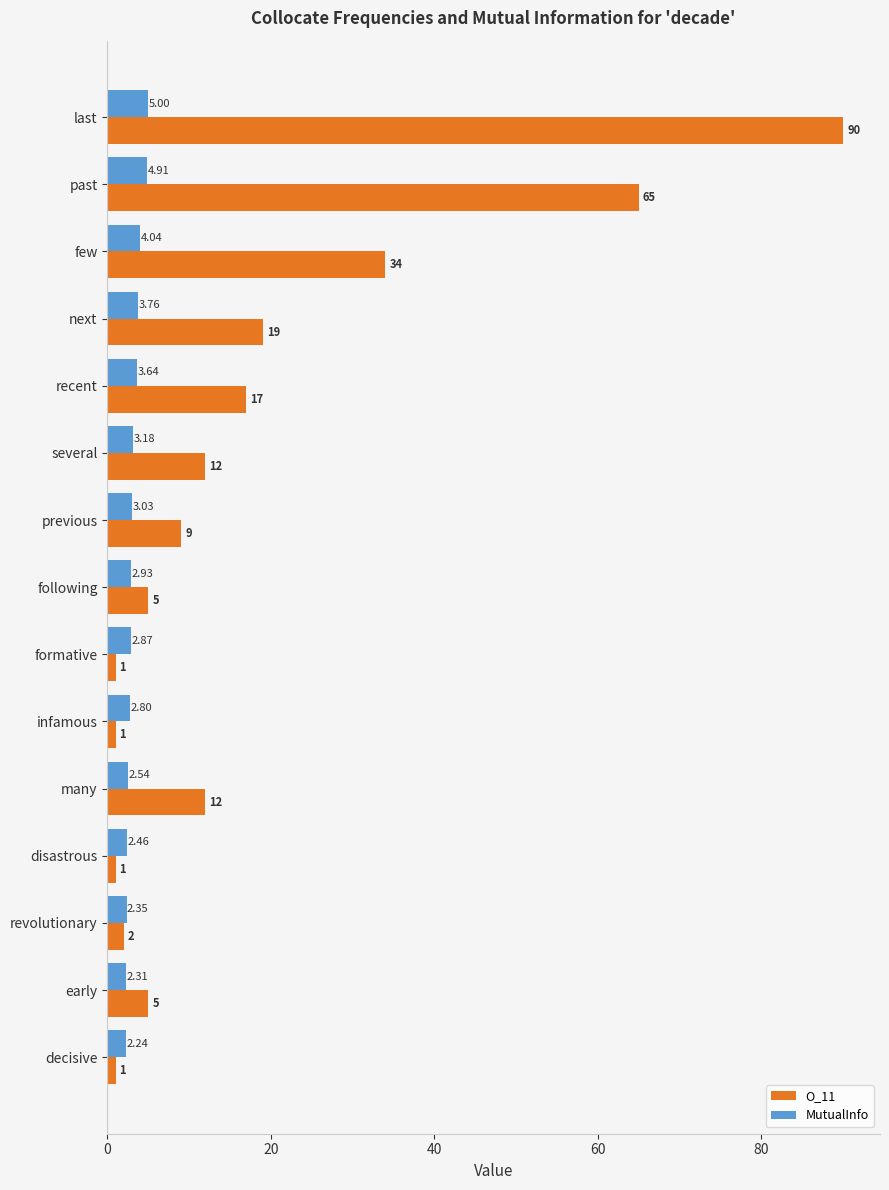

Which category has the highest value in the O_11 series?

last